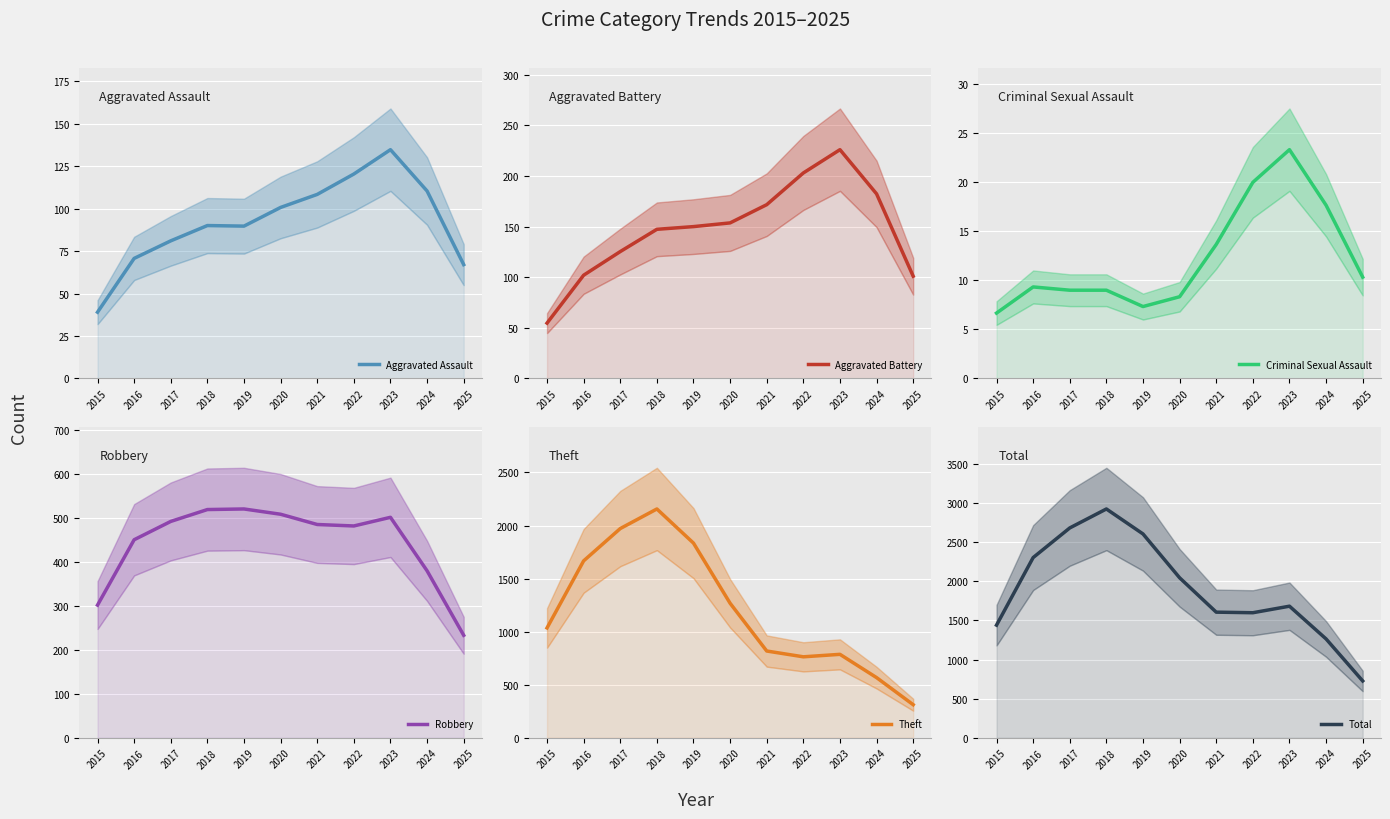

How many data points does each series have?

11